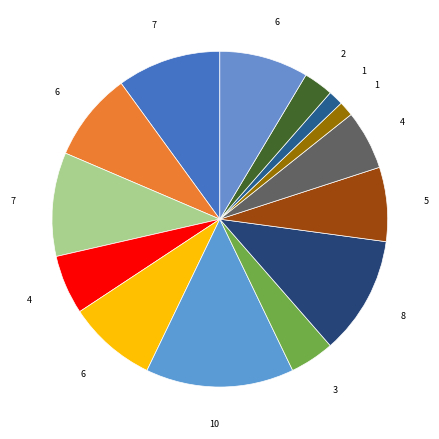

How many segments does this pie chart have?

14